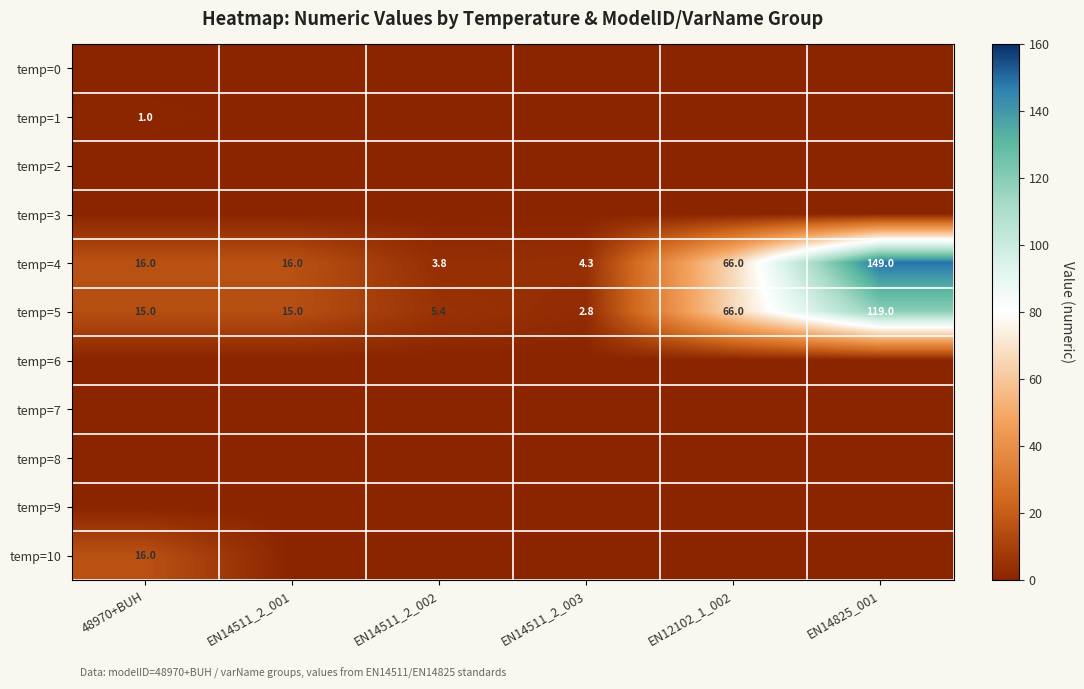

Which label corresponds to the largest value in the chart?

EN14825_001